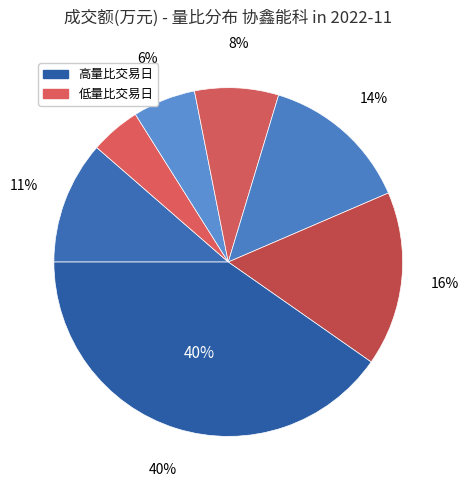

To the nearest percent, what percentage of the pie is 78945?

40%